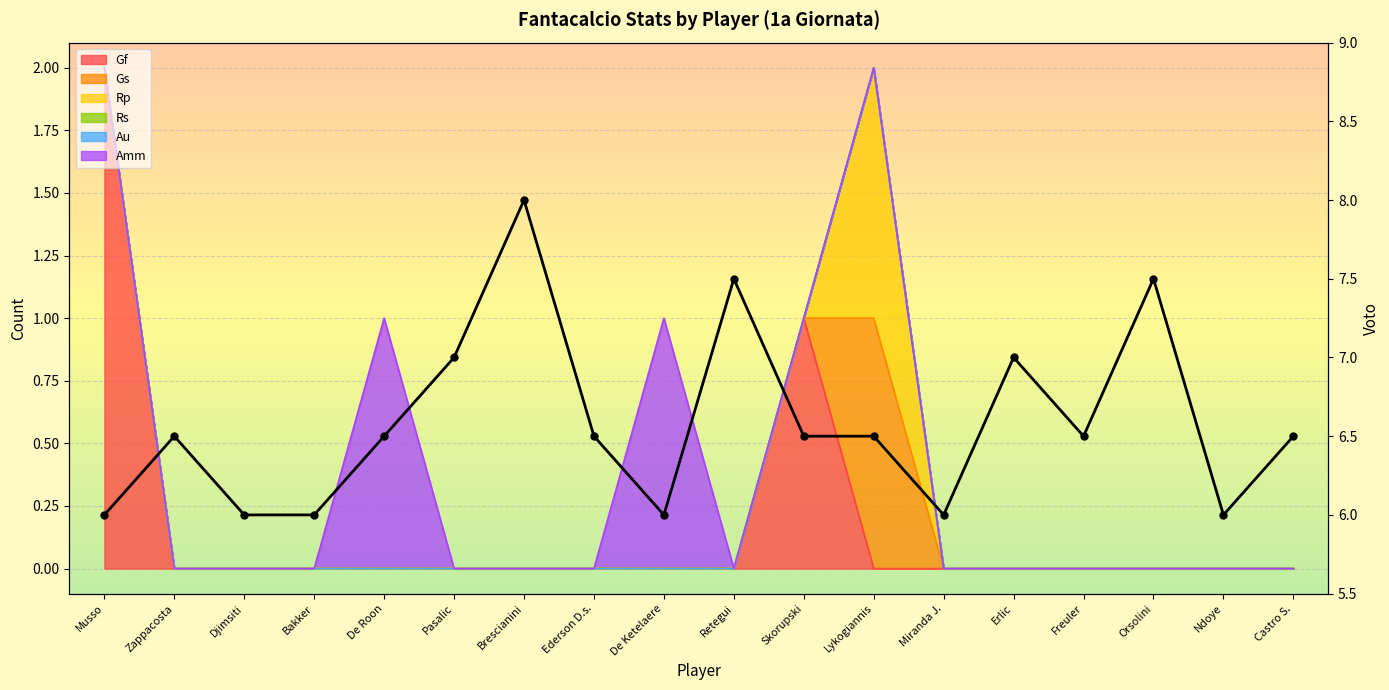

What is the maximum value shown in the chart?

8.0